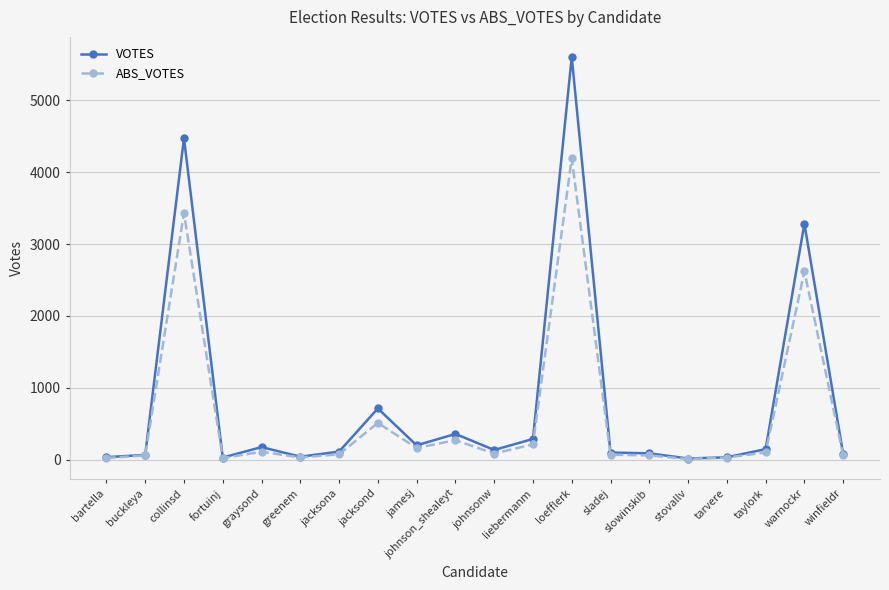

At which category is the sum across all series the highest?

loefflerk